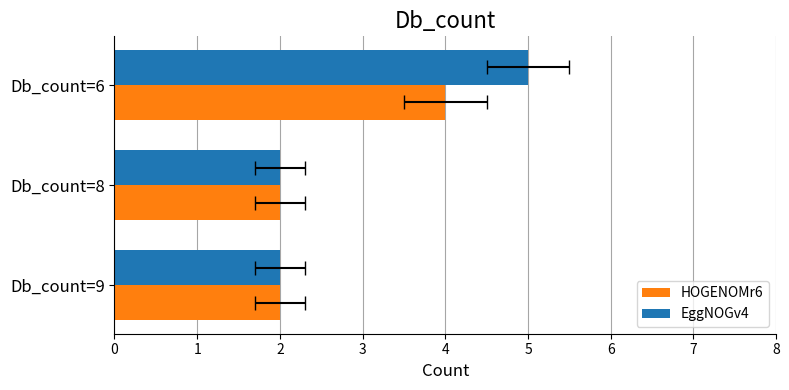

What is the difference between the HOGENOMr6 values at Db_count=6 and Db_count=8?

2